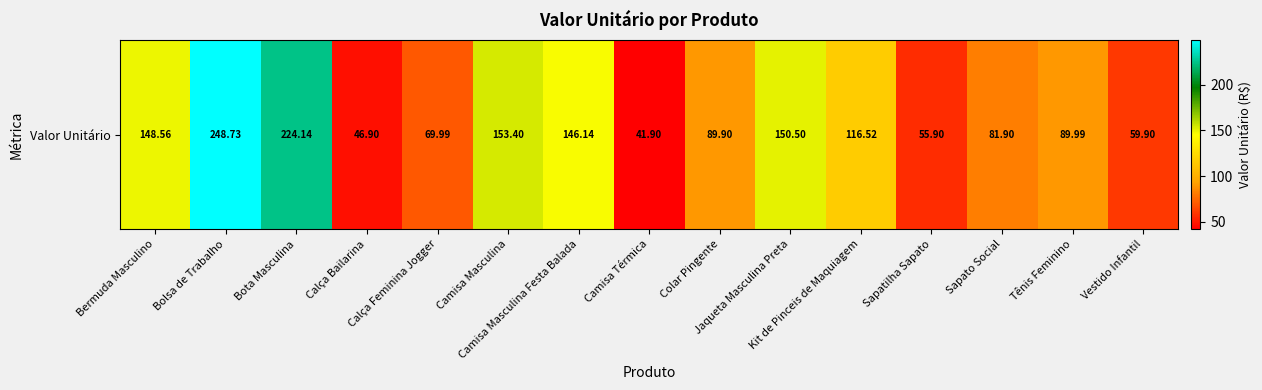

Reading left to right, transcribe all the data shown in this chart.

Bermuda Masculino=148.6	Bolsa de Trabalho=248.7	Bota Masculina=224.1	Calça Bailarina=46.9	Calça Feminina Jogger=70.0	Camisa Masculina=153.4	Camisa Masculina Festa Balada=146.1	Camisa Térmica=41.9	Colar Pingente=89.9	Jaqueta Masculina Preta=150.5	Kit de Pinceis de Maquiagem=116.5	Sapatilha Sapato=55.9	Sapato Social=81.9	Tênis Feminino=90.0	Vestido Infantil=59.9